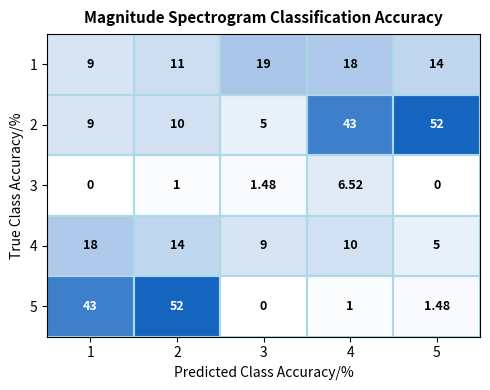

Rank the series by their maximum value, from highest to lowest.

2, 5, 1, 4, 3